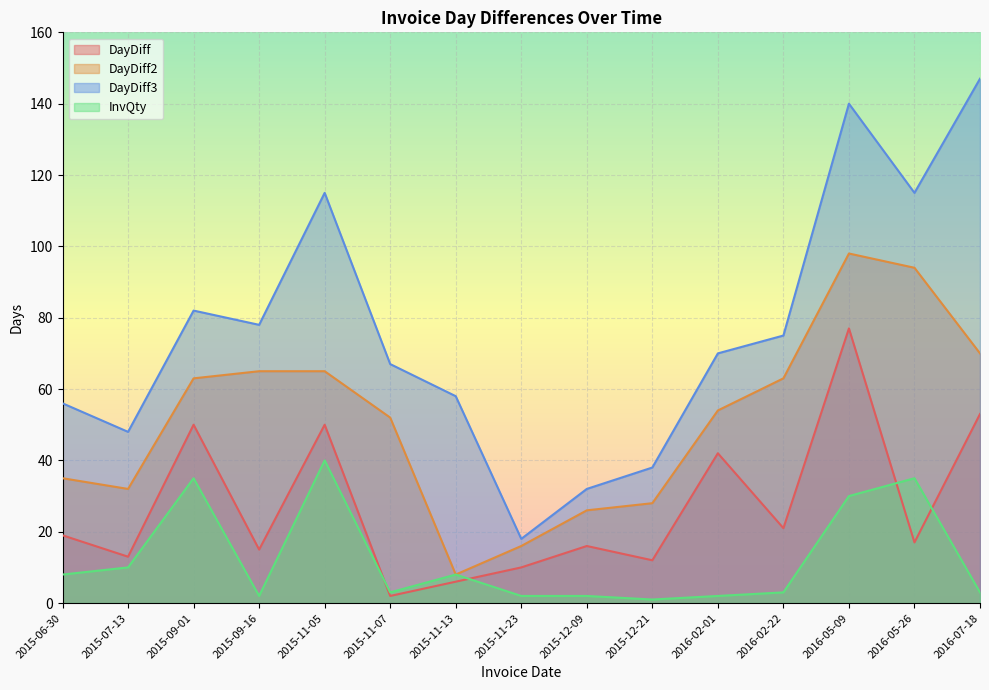

The DayDiff3 series shows 115 at 2016-05-26. True or false?

True